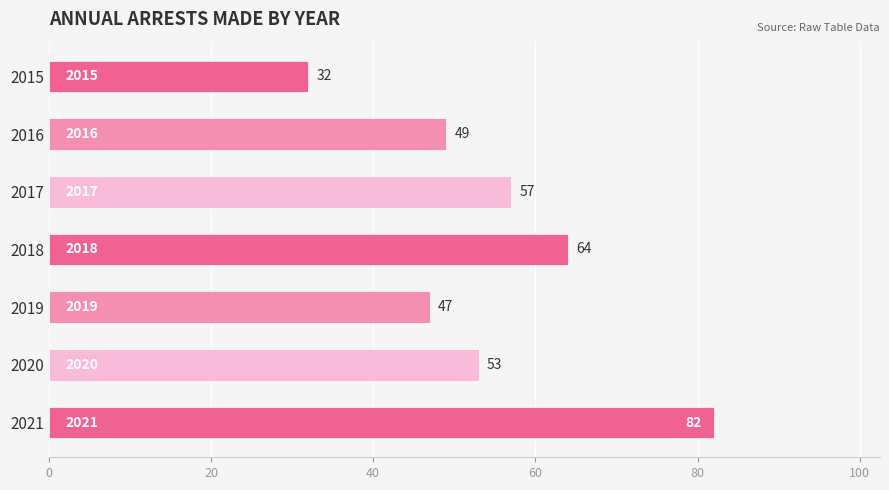

What is the value of the 6th bar from the top?

53